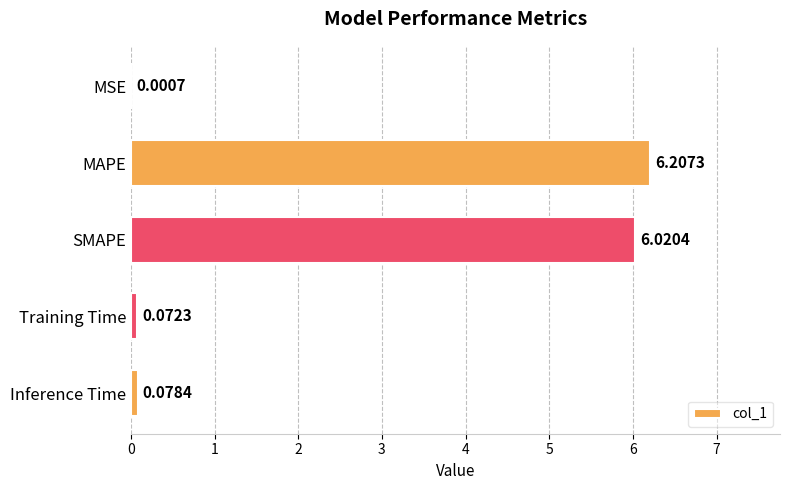

At which label is the value closest to 3?

Inference Time